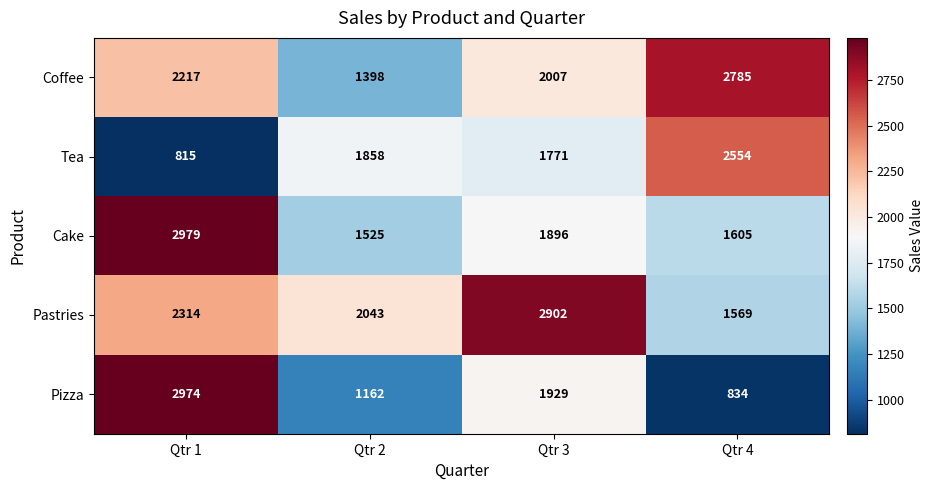

What is the difference between the Cake values at Qtr 3 and Qtr 4?

291